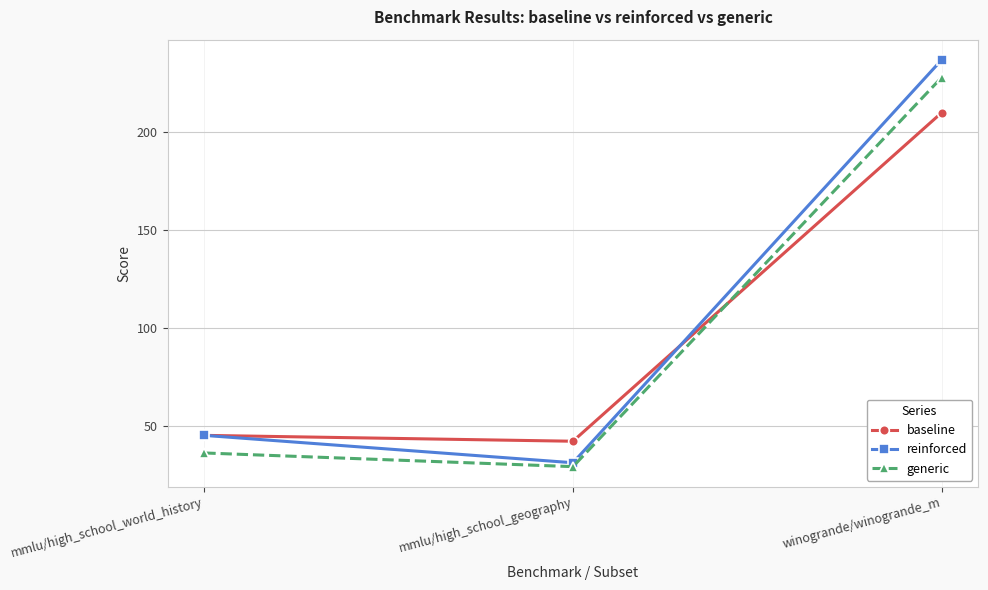

Reading left to right, transcribe all the data shown in this chart.

baseline: mmlu/high_school_world_history=45	mmlu/high_school_geography=42	winogrande/winogrande_m=210
reinforced: mmlu/high_school_world_history=45	mmlu/high_school_geography=31	winogrande/winogrande_m=237
generic: mmlu/high_school_world_history=36	mmlu/high_school_geography=29	winogrande/winogrande_m=228